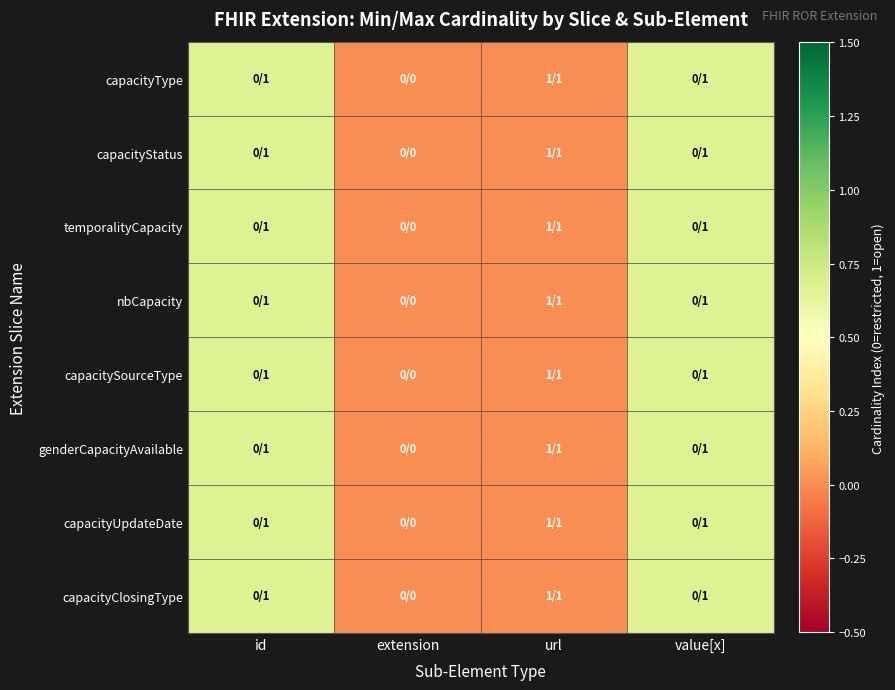

Reading right to left, list all the values displayed in this chart.

capacityType: value[x]=0.7	url=0.0	extension=0.0	id=0.7
capacityStatus: value[x]=0.7	url=0.0	extension=0.0	id=0.7
temporalityCapacity: value[x]=0.7	url=0.0	extension=0.0	id=0.7
nbCapacity: value[x]=0.7	url=0.0	extension=0.0	id=0.7
capacitySourceType: value[x]=0.7	url=0.0	extension=0.0	id=0.7
genderCapacityAvailable: value[x]=0.7	url=0.0	extension=0.0	id=0.7
capacityUpdateDate: value[x]=0.7	url=0.0	extension=0.0	id=0.7
capacityClosingType: value[x]=0.7	url=0.0	extension=0.0	id=0.7